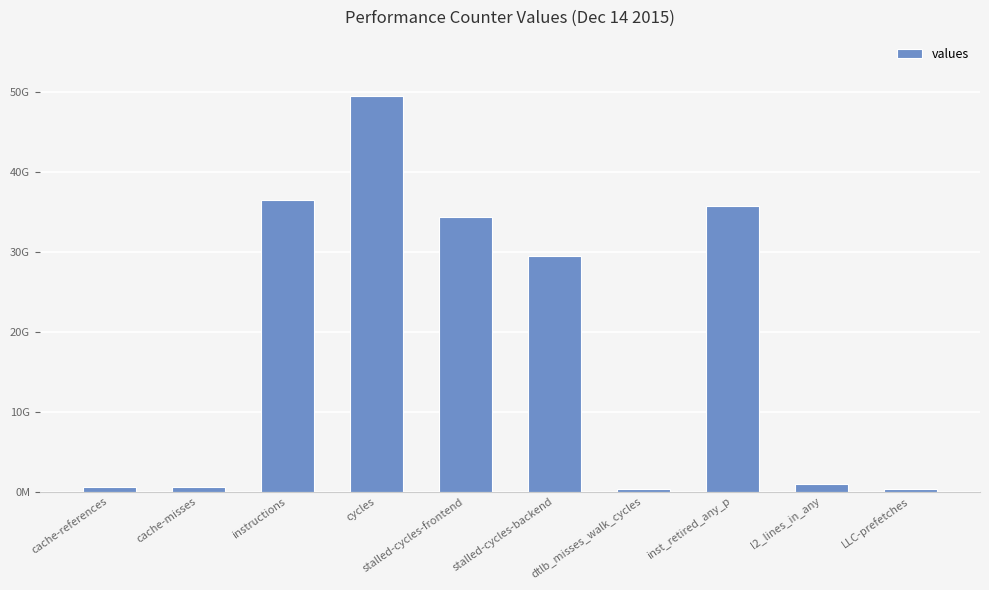

Rank the categories by value from highest to lowest.

cycles, instructions, inst_retired_any_p, stalled-cycles-frontend, stalled-cycles-backend, l2_lines_in_any, cache-references, cache-misses, dtlb_misses_walk_cycles, LLC-prefetches